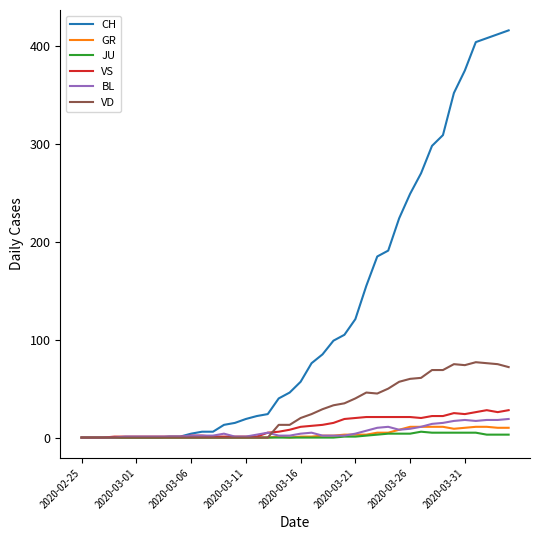

What is the highest value of the VD series?

77